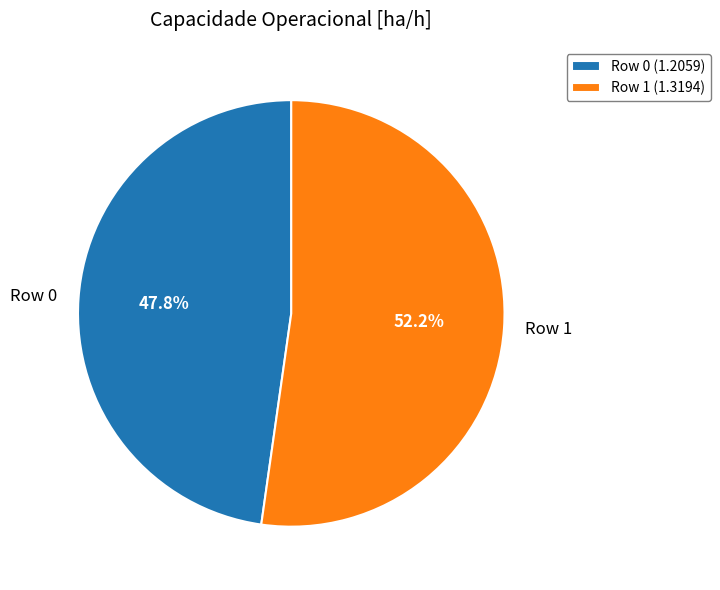

Approximately how many times larger is the value at Row 1 compared to Row 0?

1.1